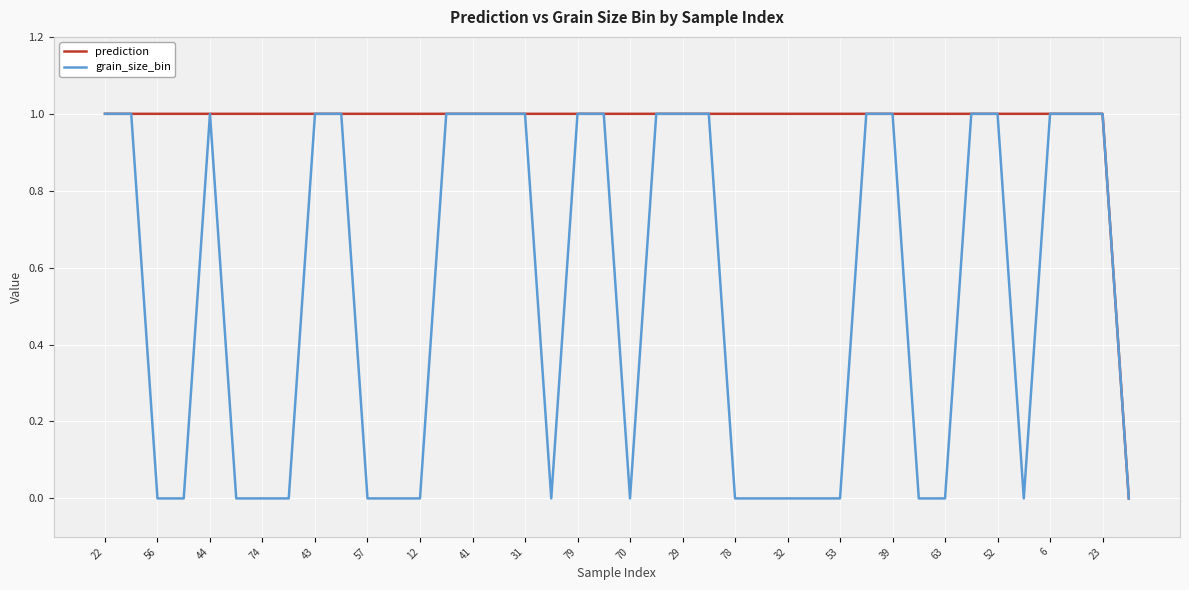

List the series in order of their overall mean, lowest first.

grain_size_bin, prediction